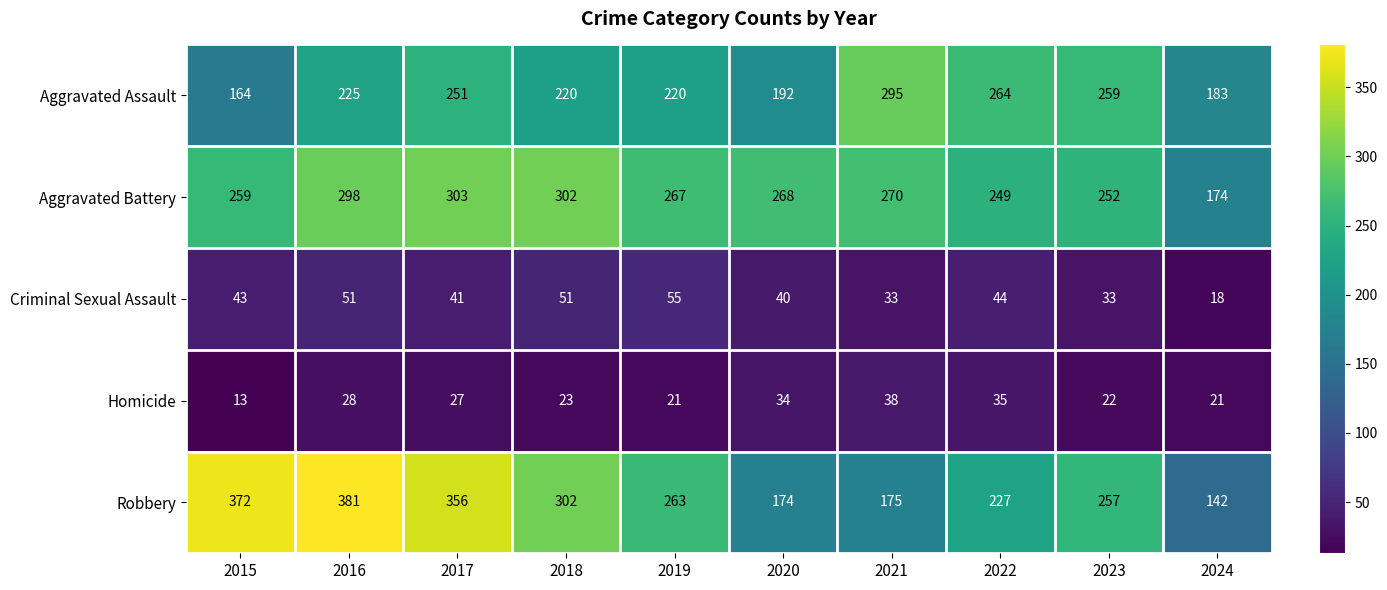

How many categories are shown in the chart?

10